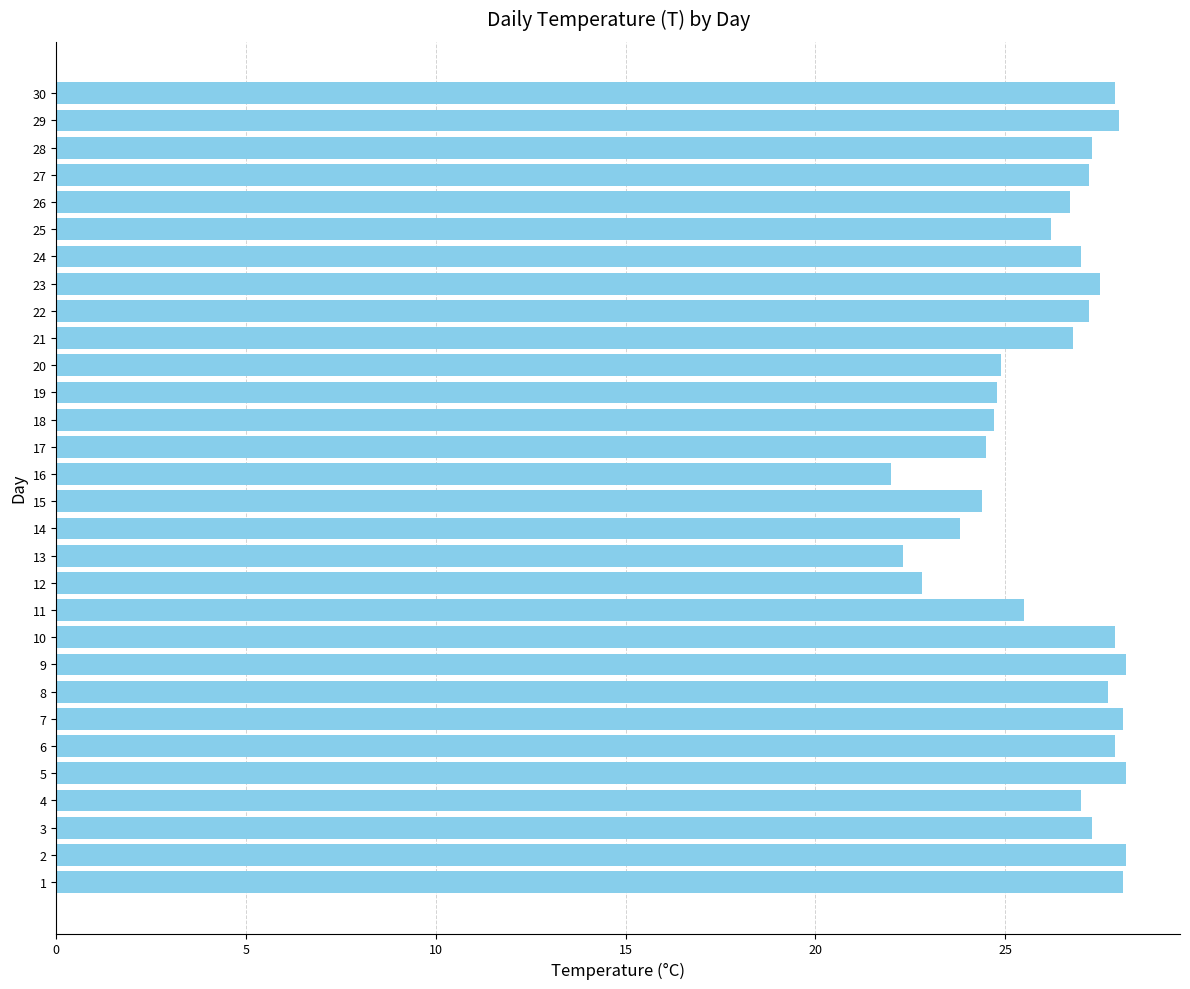

Read the value at 9.

28.2